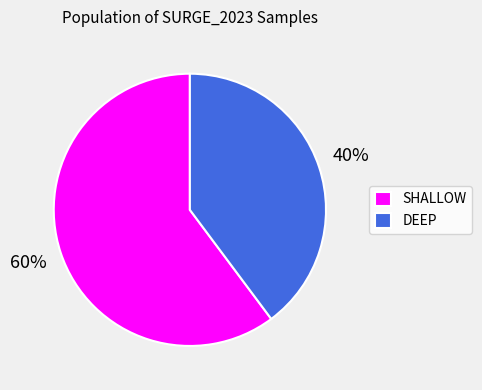

Which slice is the largest?

SHALLOW